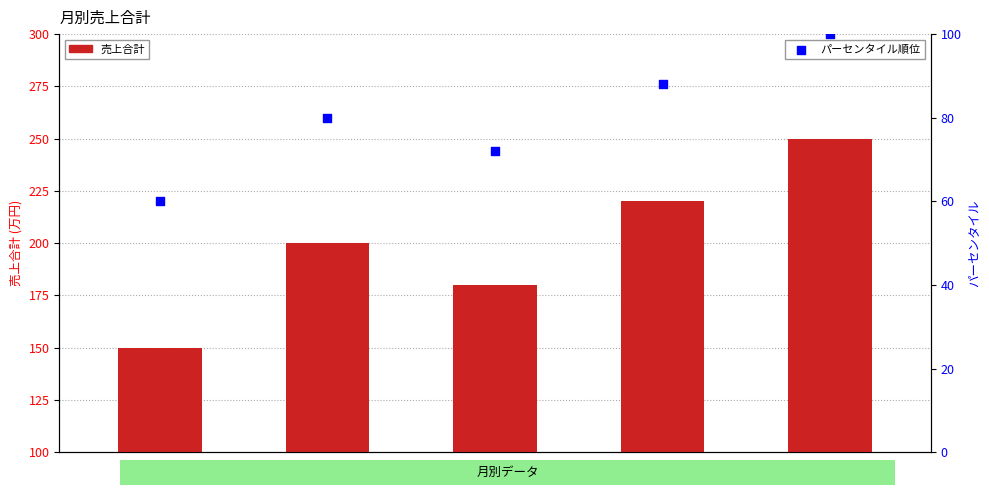

At how many categories does at least one series exceed 89?

5